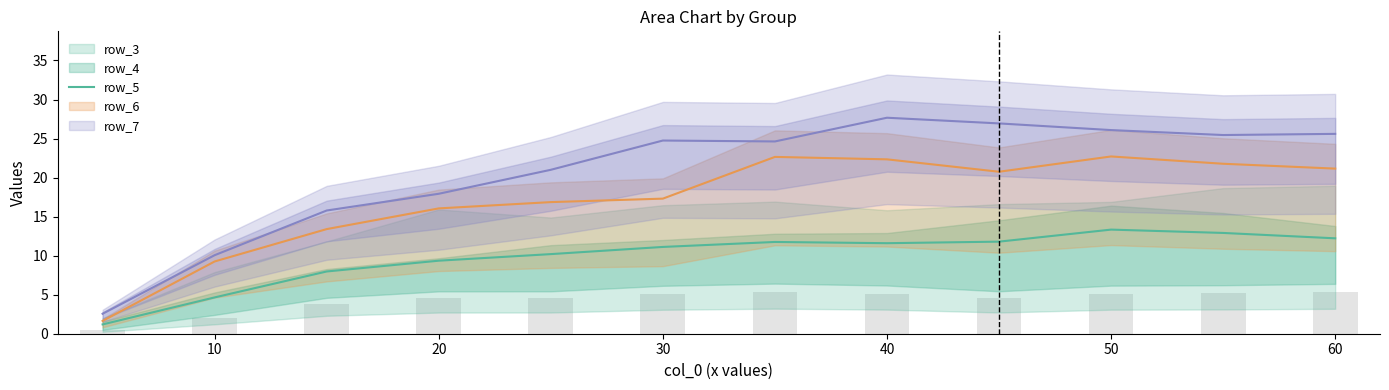

Which has a higher value, 40 or 30?

40